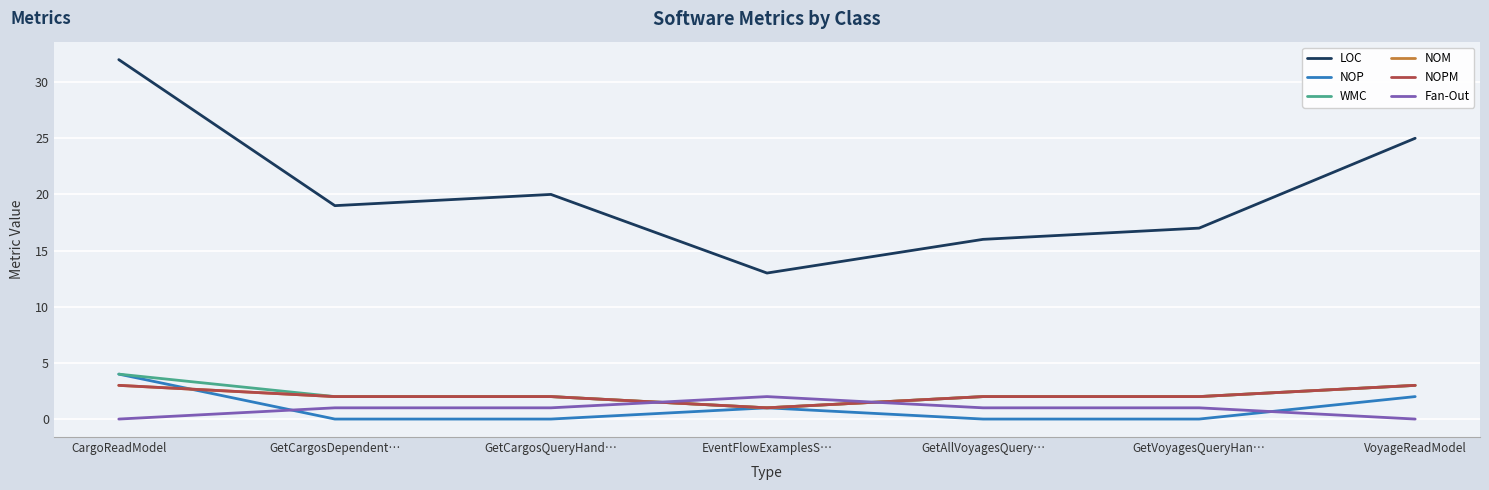

What position from the right is VoyageReadModel?

1